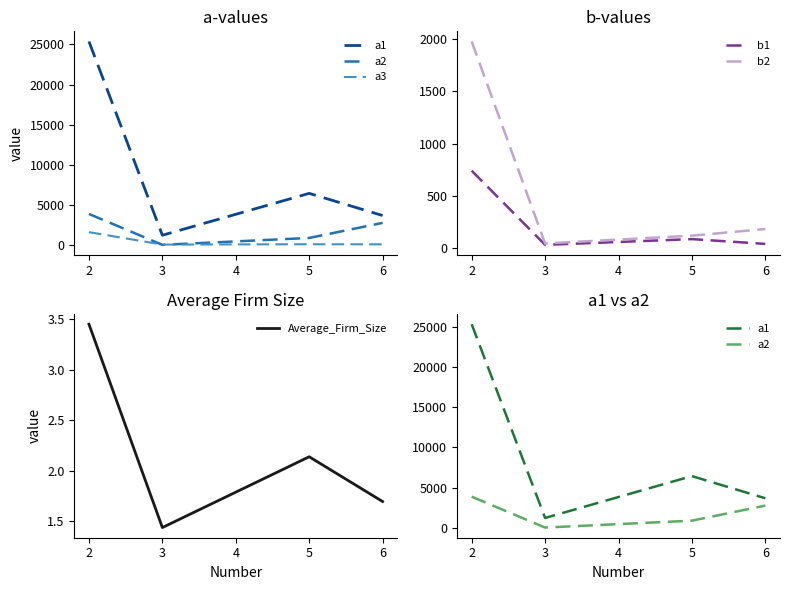

Does the chart have visible grid lines?

No